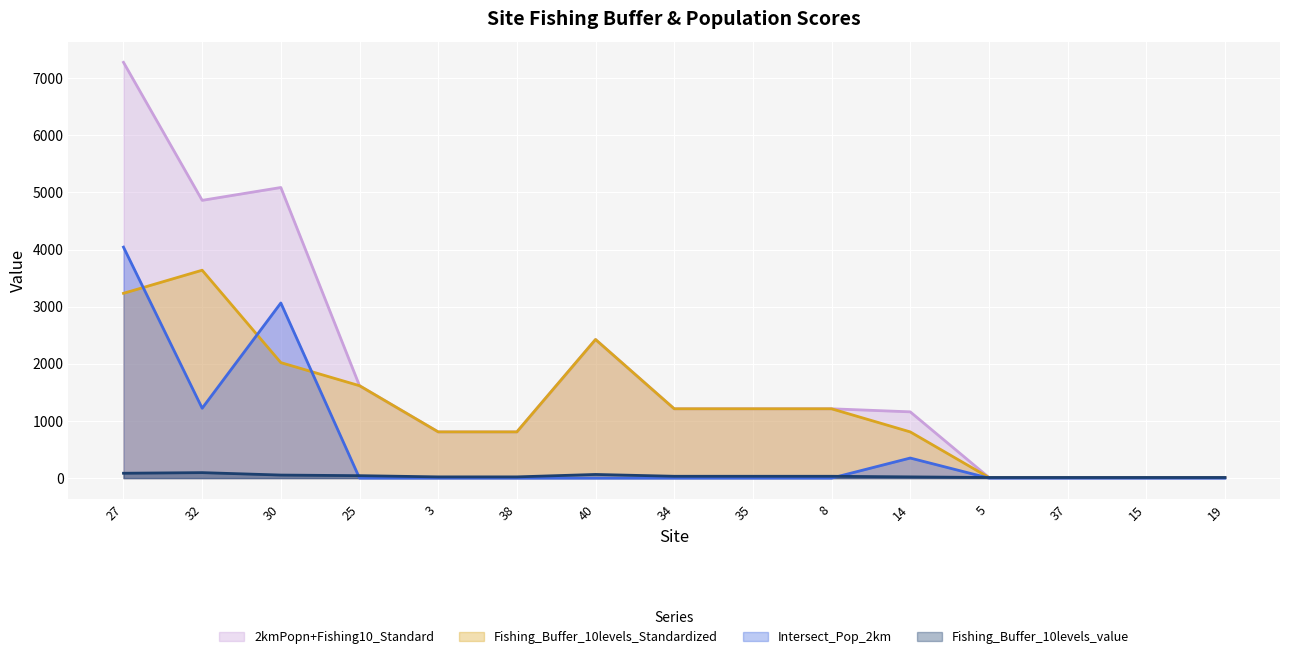

What is the sum of all 2kmPopn+Fishing10_Standard values?

27722.0